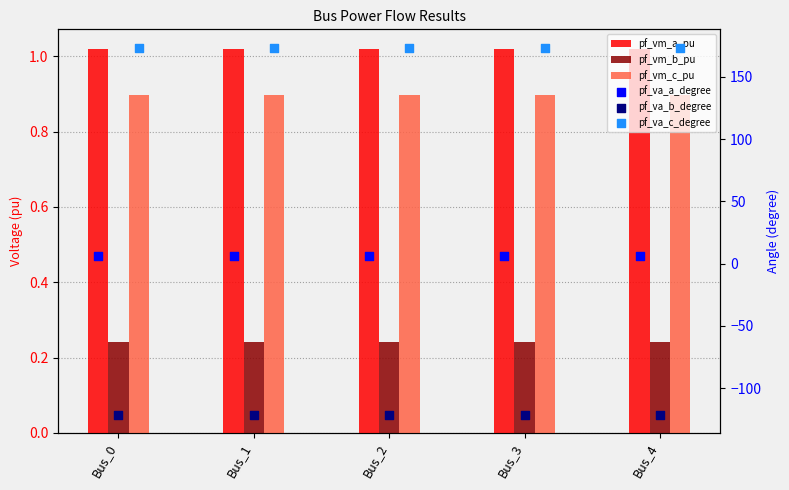

Which series reaches the maximum Y coordinate?

pf_va_c_degree